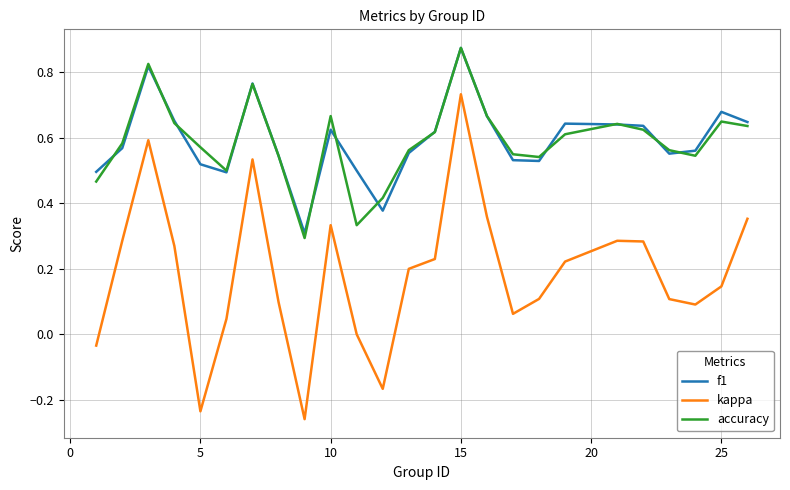

What is the difference between the maximum and second lowest values in the kappa series?

1.0